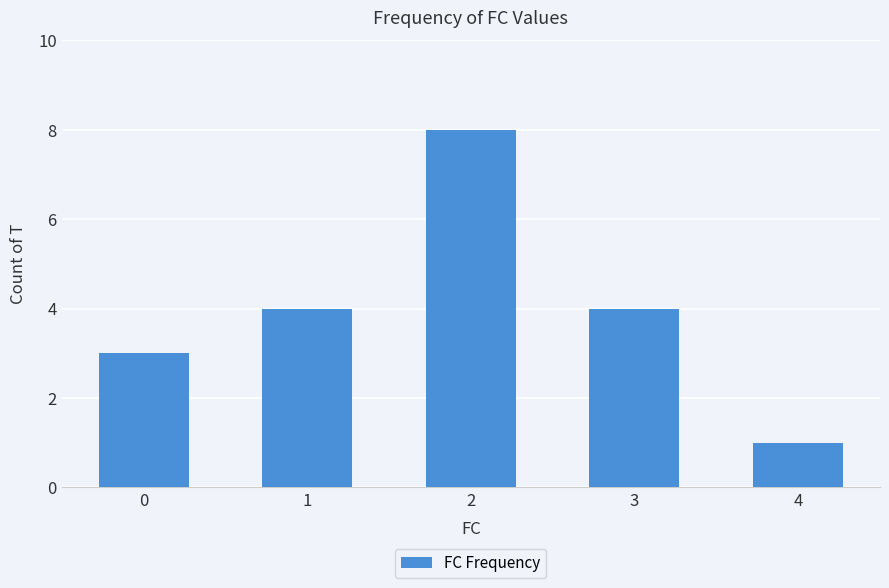

What is the value of the 1st bar from the left?

3